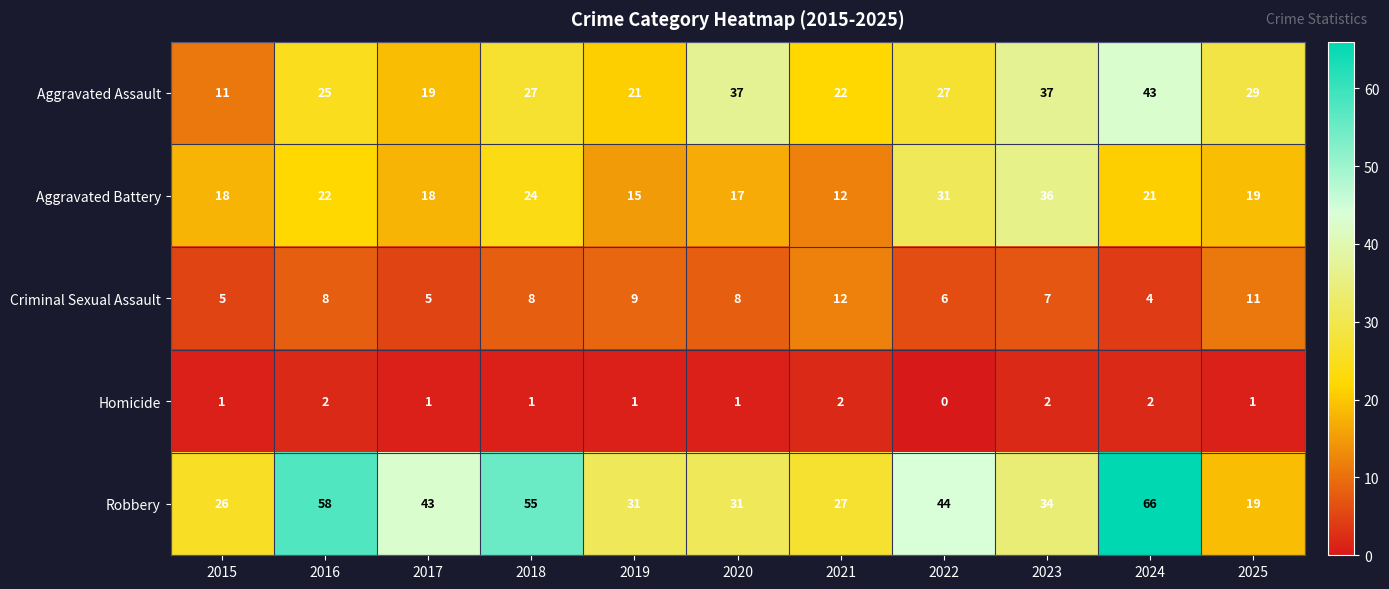

What is the difference between the Aggravated Assault values at 2018 and 2019?

6